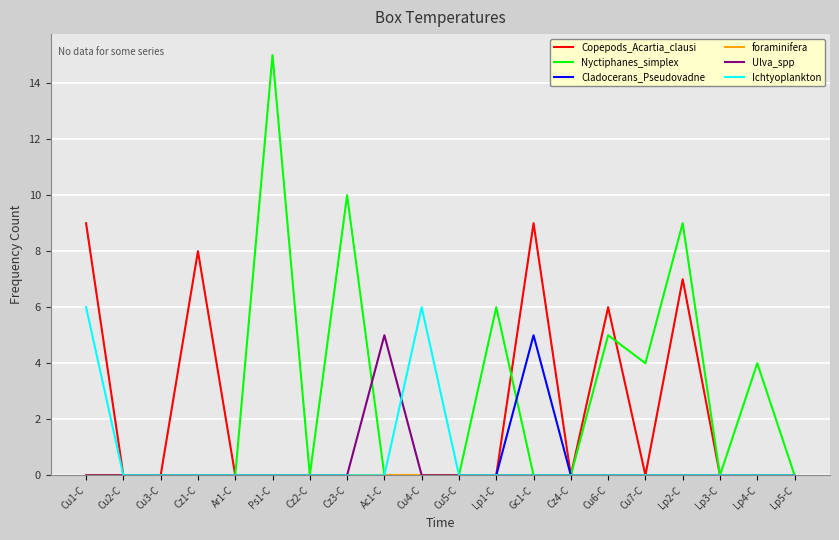

Which series has the widest spread of values?

Nyctiphanes_simplex